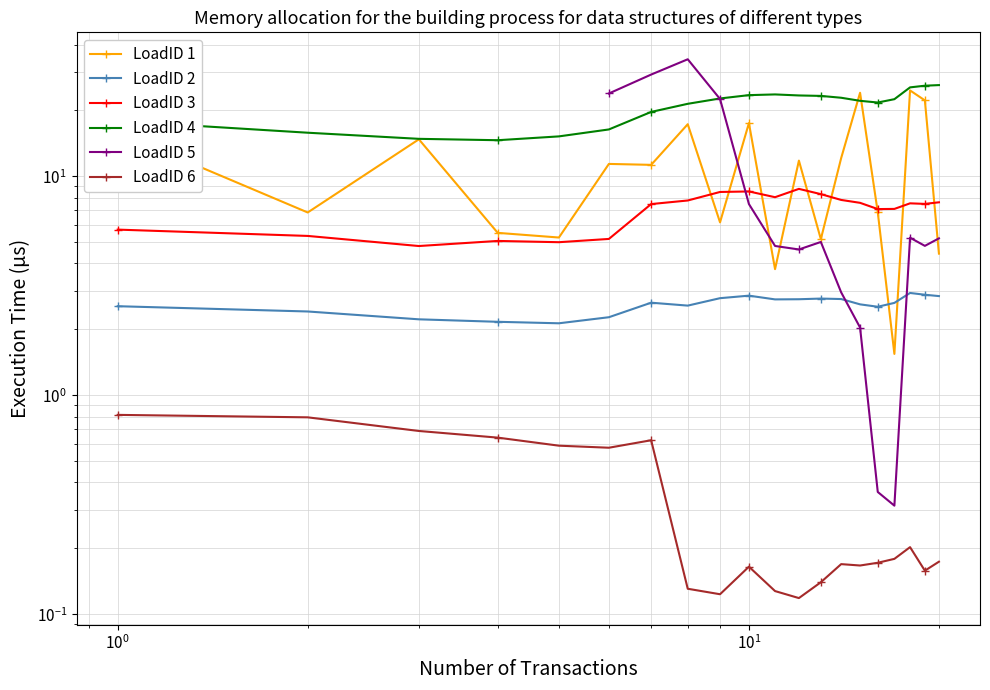

Which series changed the most between 1 and 18?

LoadID 1